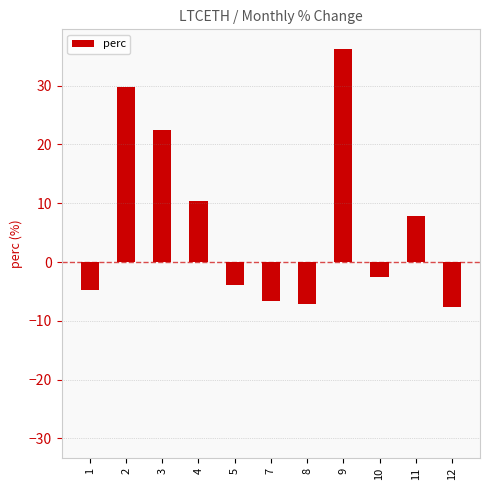

Which has a higher value, 5 or 7?

5